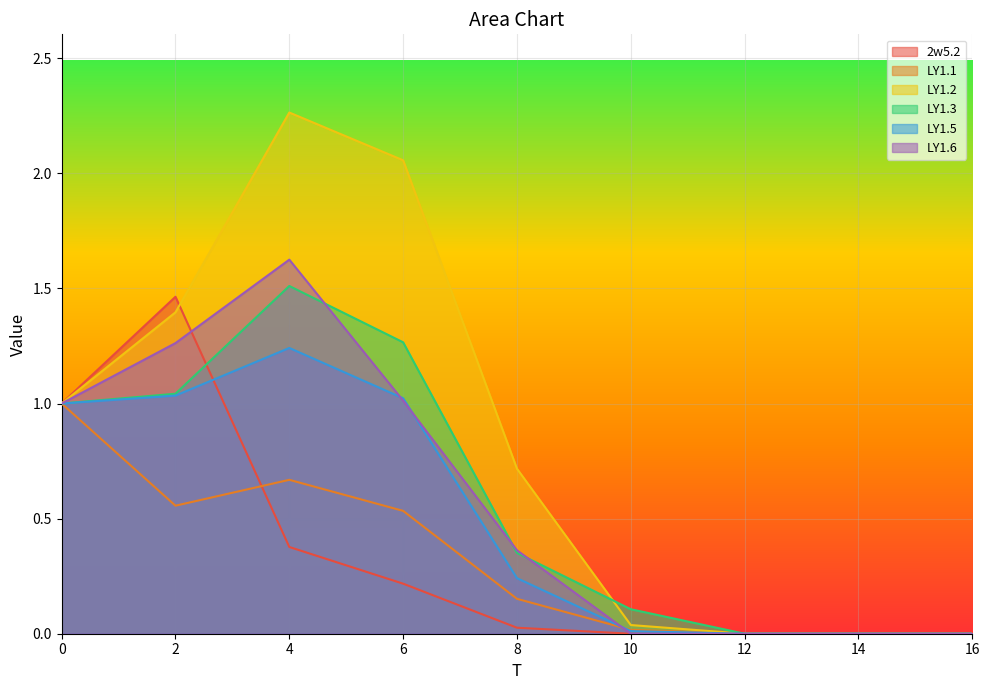

Is it true that LY1.3 equals -0.9 at 14?

False